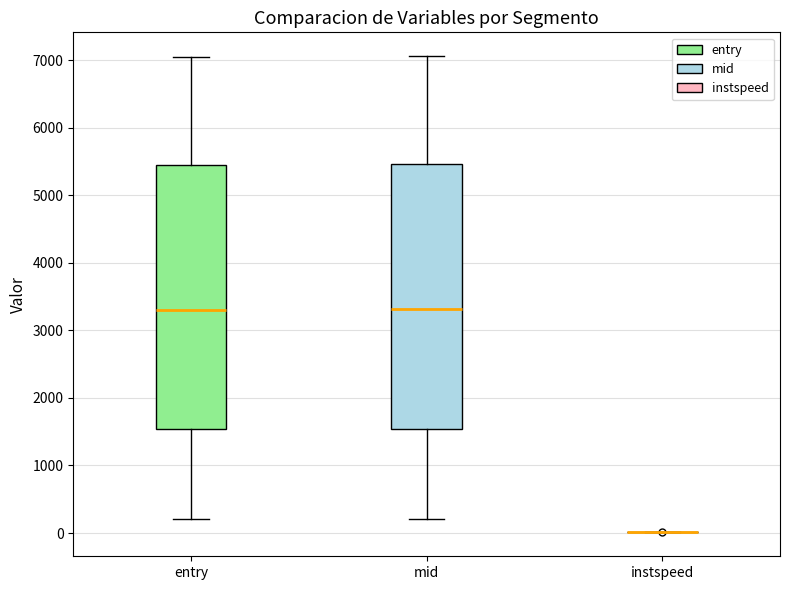

Reading left to right, transcribe this box plot: for each box, give where its median line is, the range the box spans, and where its two whiskers end, as read against the y-axis. The values are not printed on the chart, so give them approximately, as read against the axis.

entry: median 3300, box 1500 to 5400, whiskers 200 to 7000
mid: median 3300, box 1500 to 5500, whiskers 200 to 7100
instspeed: box collapsed to a line at 0, whiskers 0 to 0